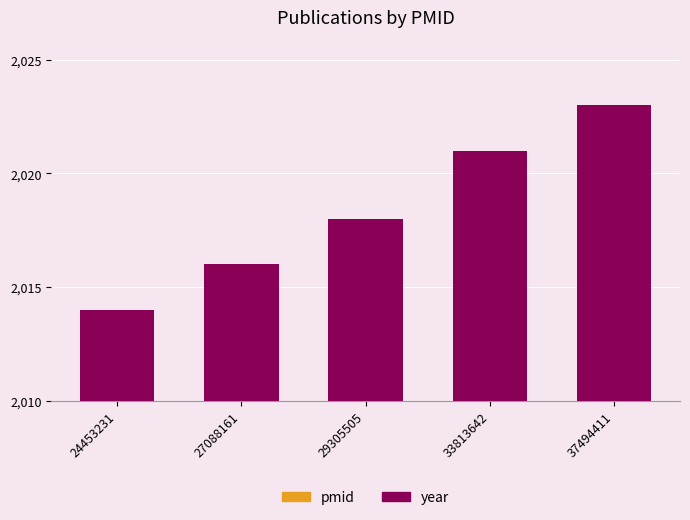

What is the difference between the maximum and minimum values?

9